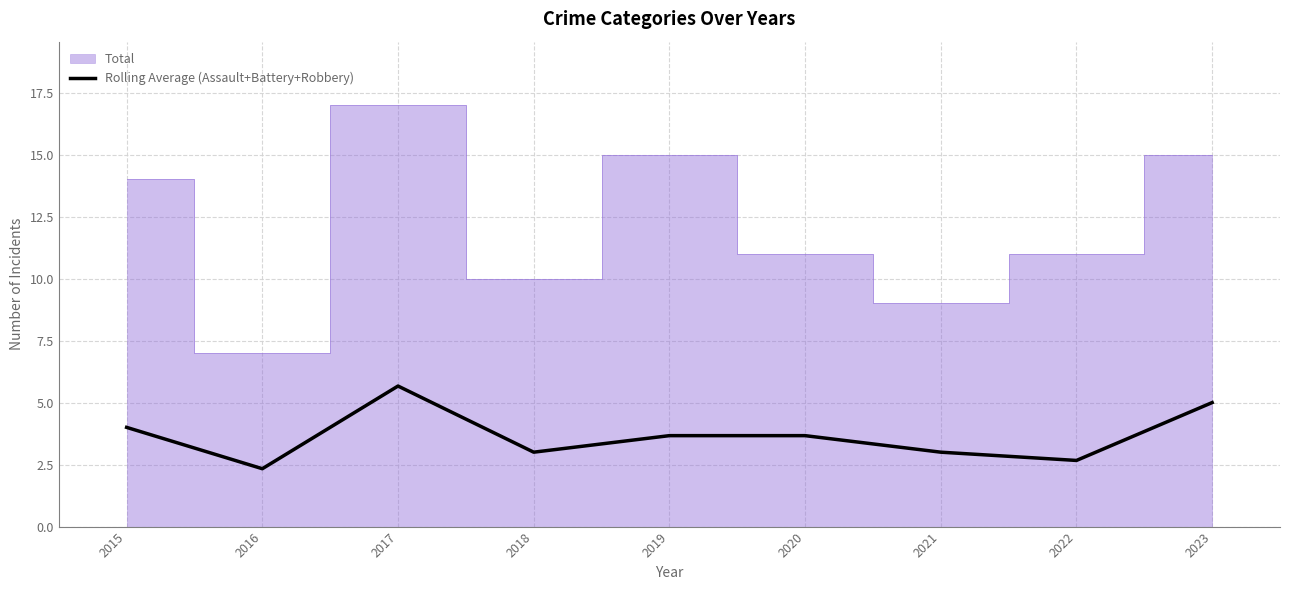

What is the highest value of the Rolling Average (Assault+Battery+Robbery) series?

5.7